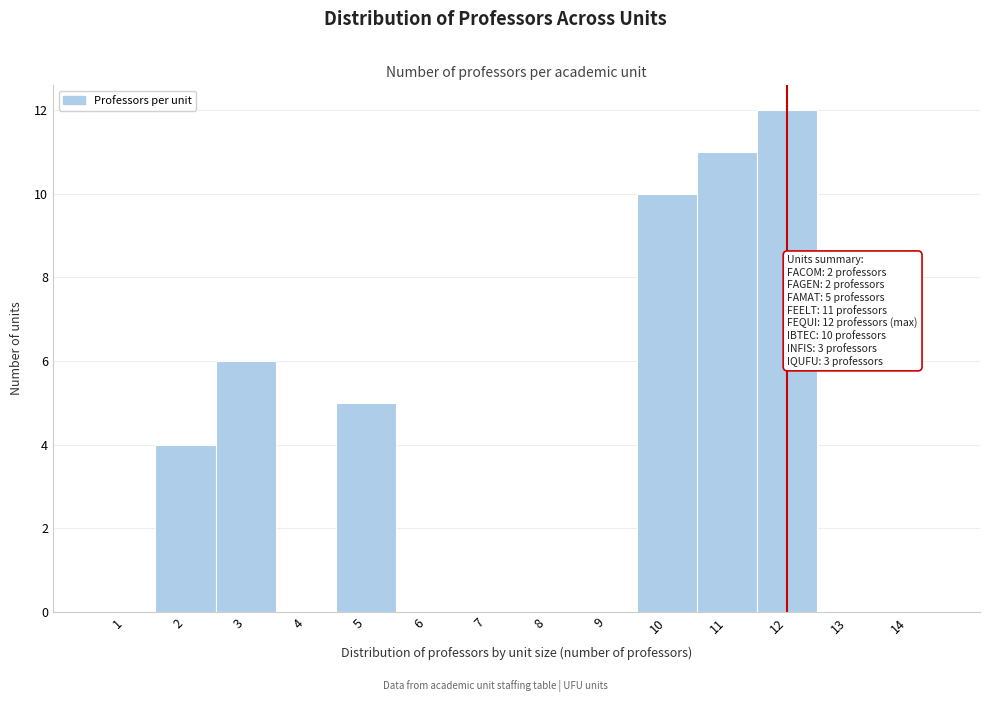

Which range on the x-axis has the tallest bar?

11.5 to 12.5